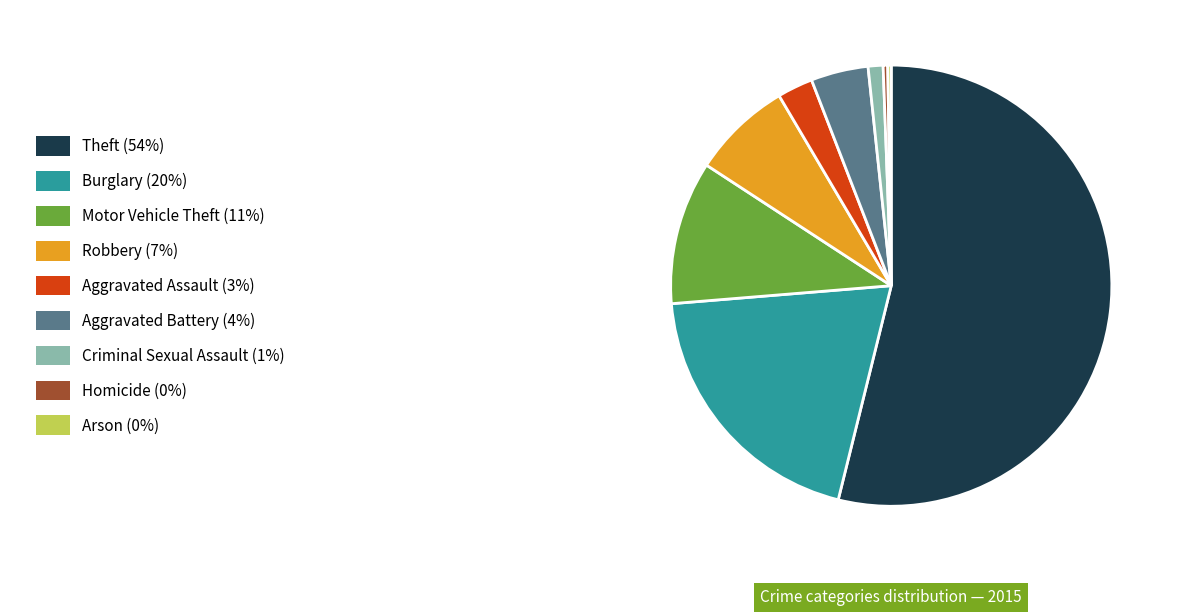

Is there any slice that represents more than half of the pie?

Yes